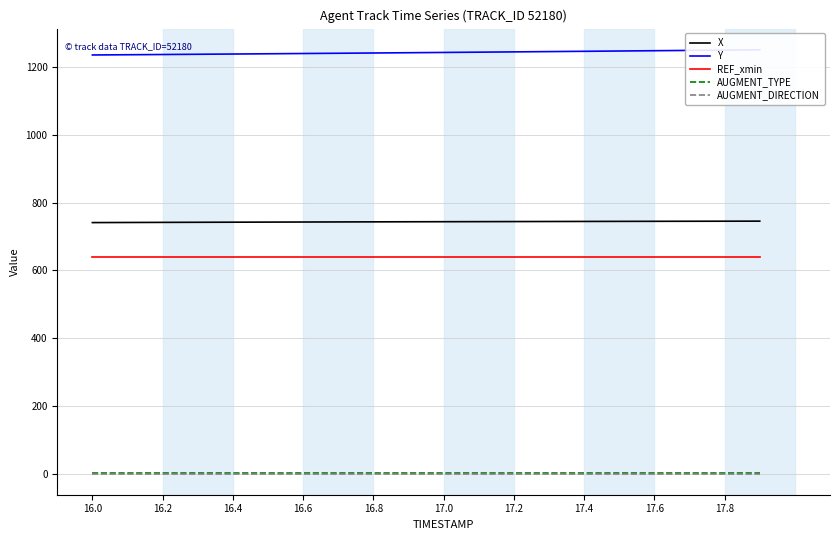

What is the minimum value for REF_xmin?

639.7